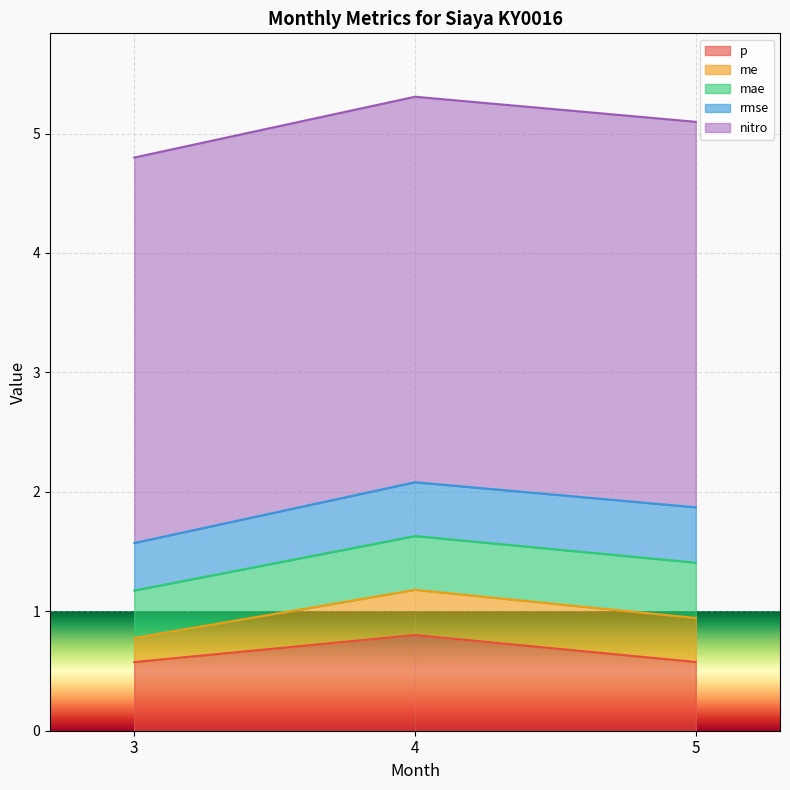

What are all the series names shown in the legend?

p, me, mae, rmse, nitro